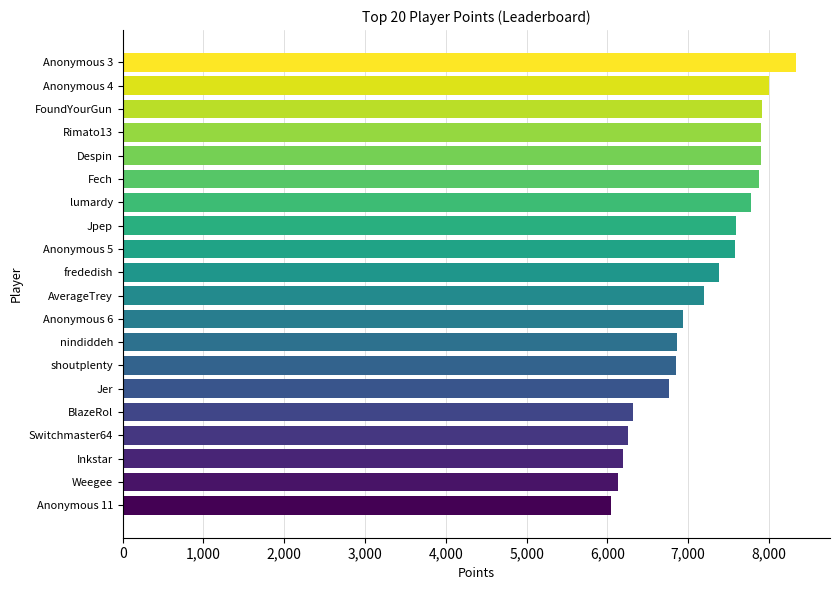

The chart shows a value of 6199 at Inkstar. True or false?

True